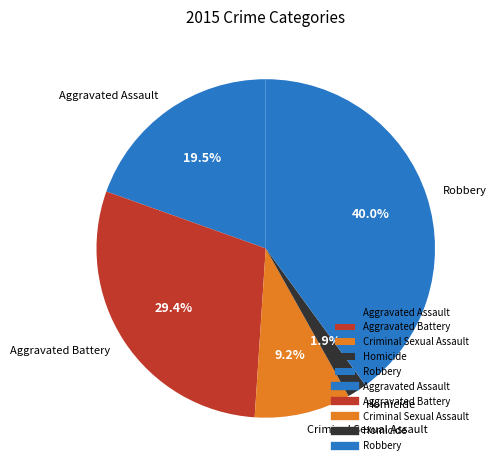

Which category has the biggest portion of the pie?

Robbery